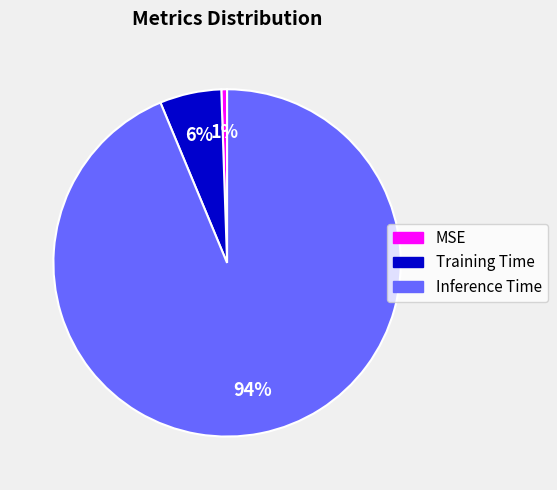

Count the number of slices in the pie.

3